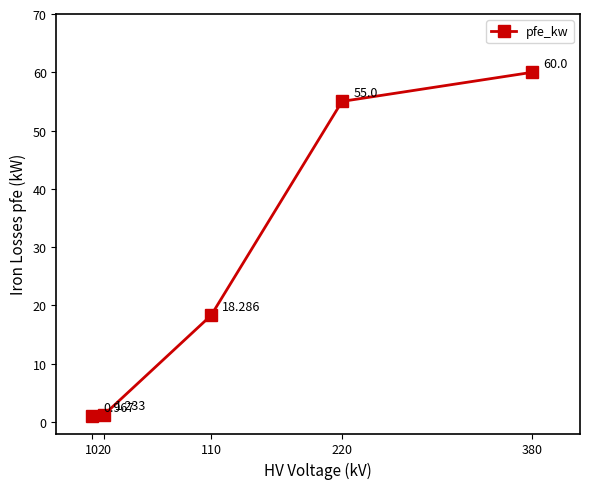

How many lines are shown in the chart?

1